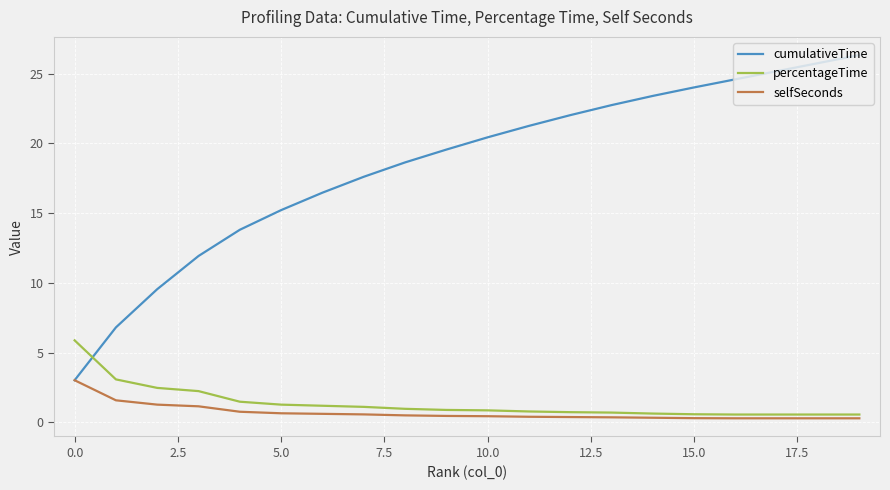

Which series ends up on top after the final intersection of cumulativeTime and percentageTime?

cumulativeTime